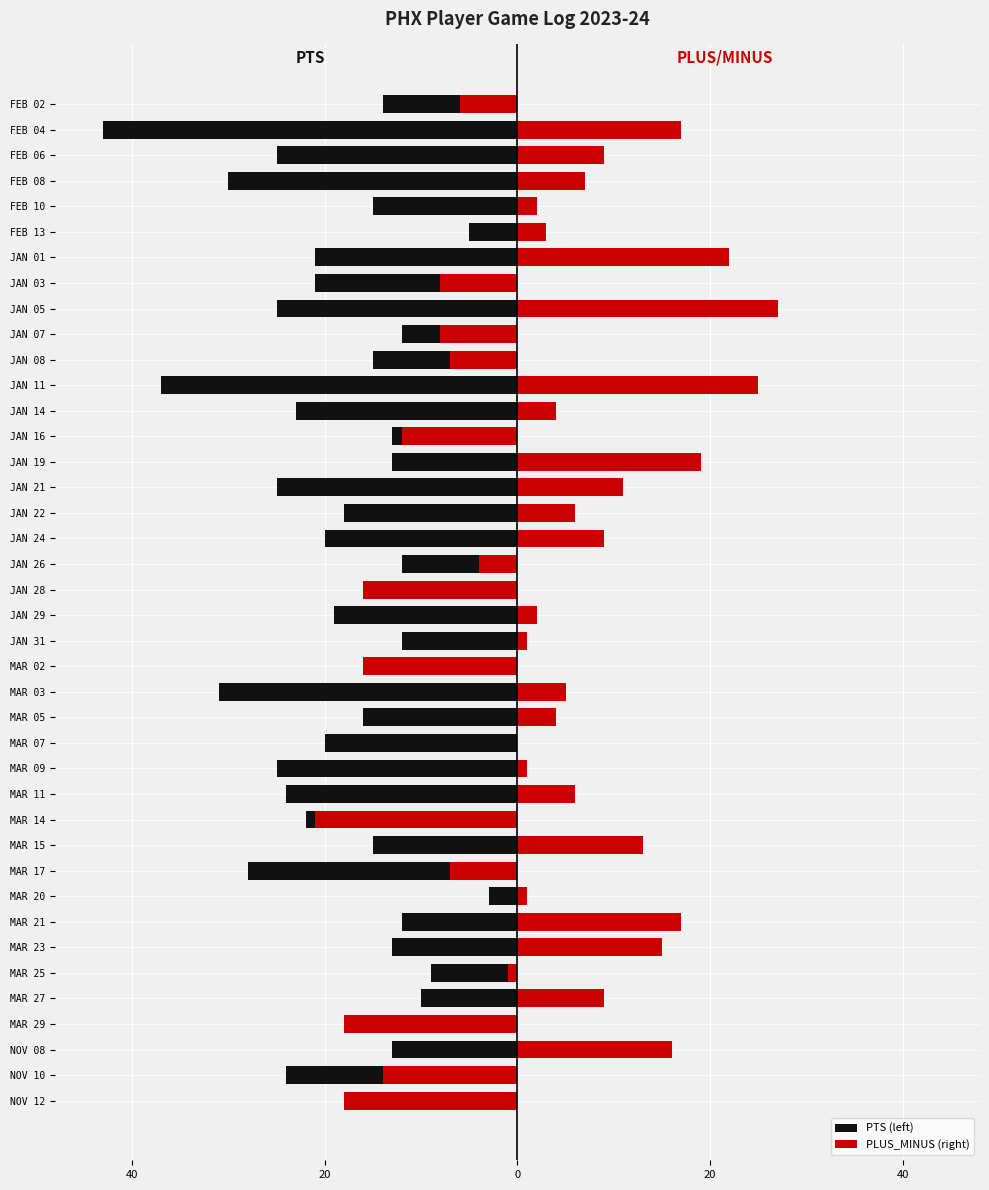

What is the value of the PLUS_MINUS (right) bar at the 28th from the left?

4